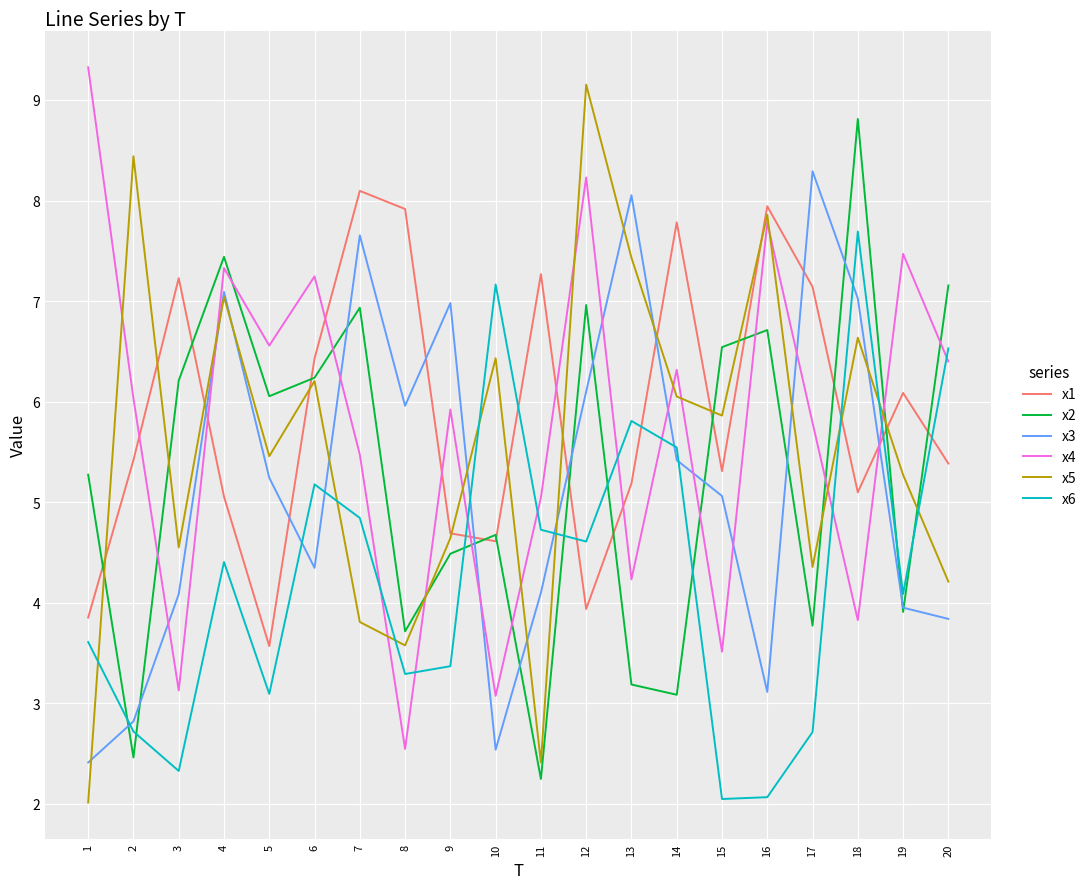

What are all the series names shown in the legend?

x1, x2, x3, x4, x5, x6